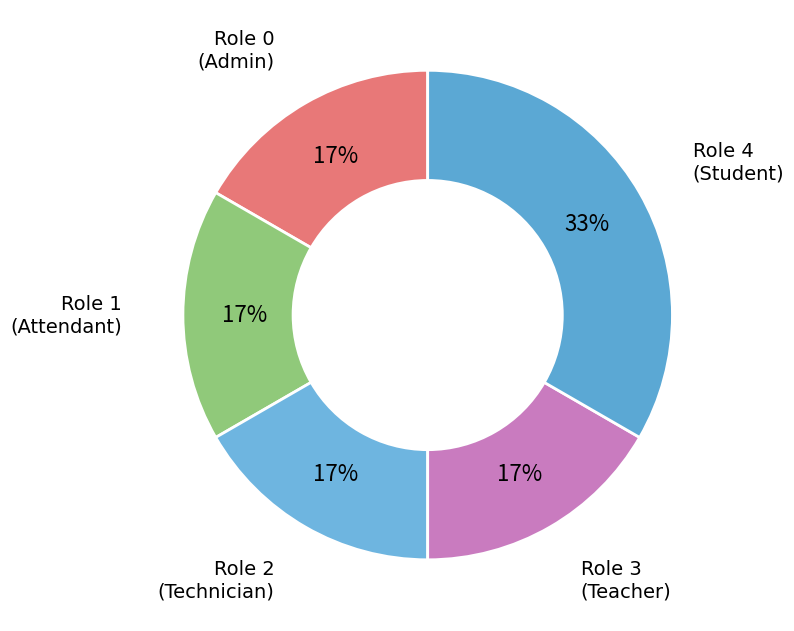

Approximately how many times larger is the value at Role 2 (Technician) compared to Role 3 (Teacher)?

1.0